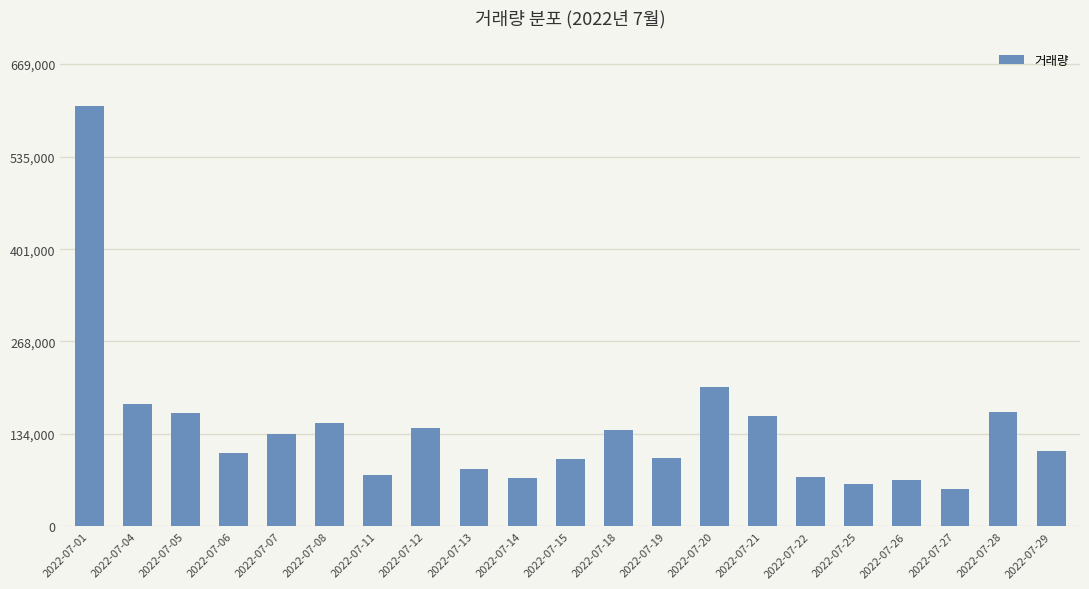

How many data points does each series have?

21